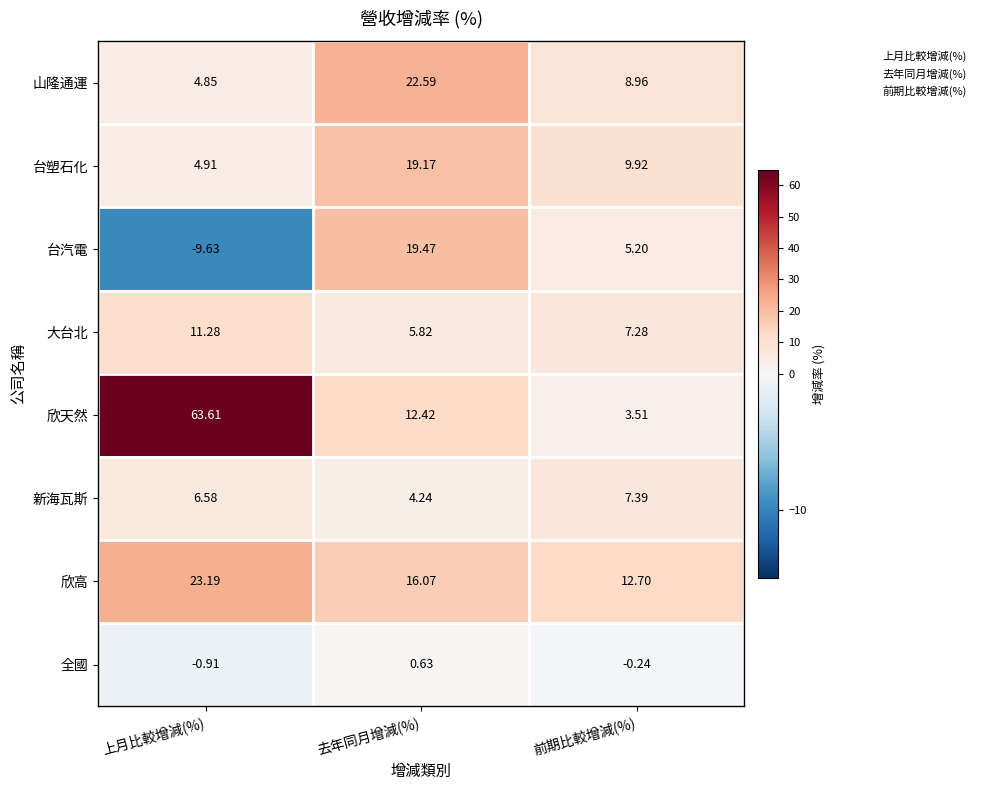

Which series has the largest total across all categories?

欣天然